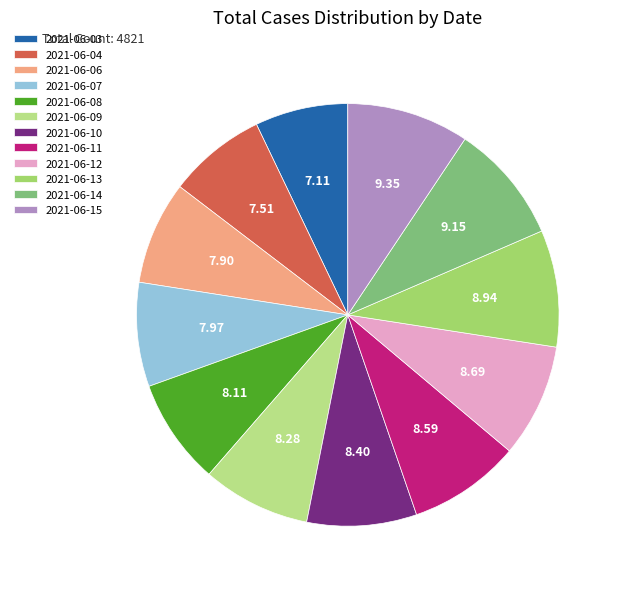

Approximately how many times larger is the value at 2021-06-10 compared to 2021-06-11?

1.0